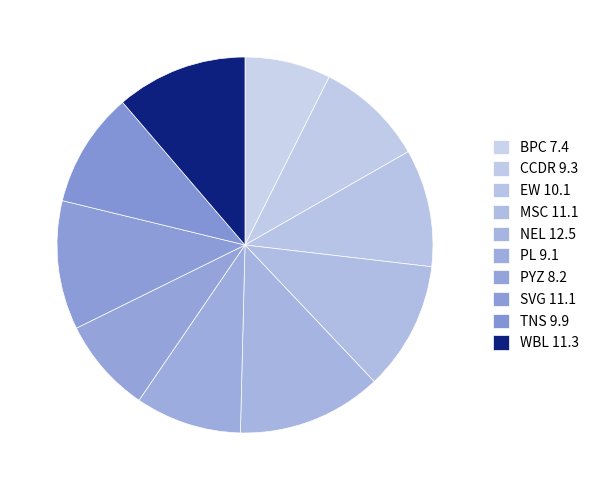

To the nearest percent, what is the average slice percentage?

10%